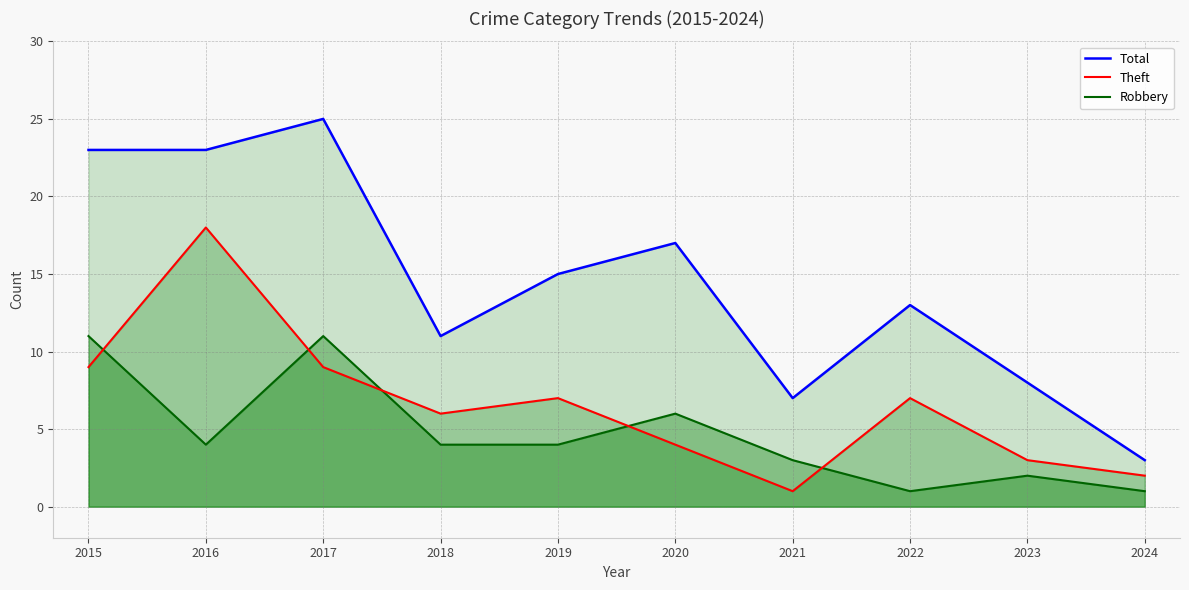

Reading right to left, list all the values displayed in this chart.

Total: 3	8	13	7	17	15	11	25	23	23
Theft: 2	3	7	1	4	7	6	9	18	9
Robbery: 1	2	1	3	6	4	4	11	4	11